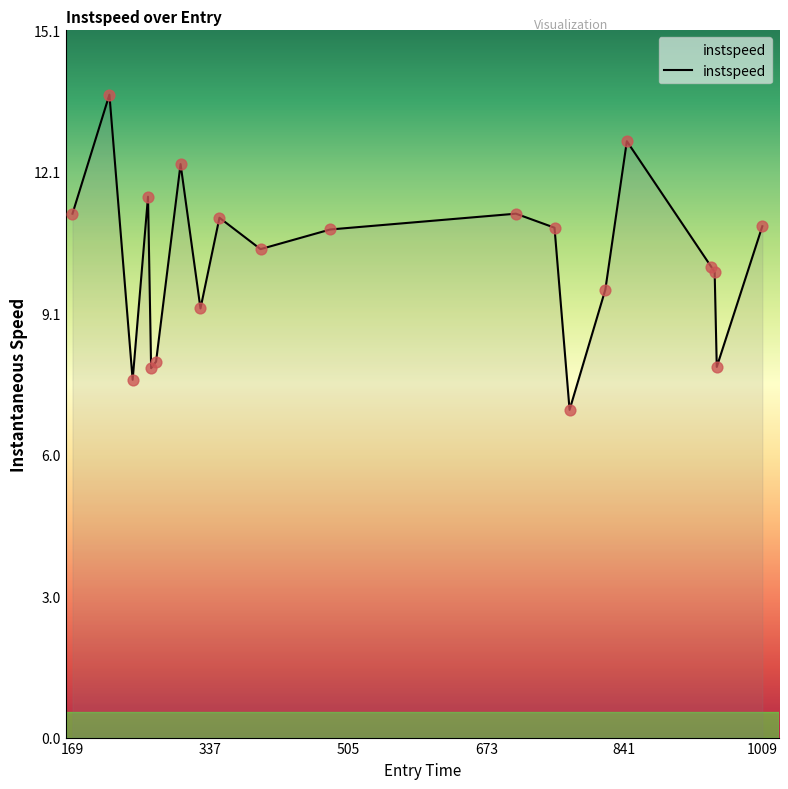

What is the difference between the maximum and minimum values?

6.7